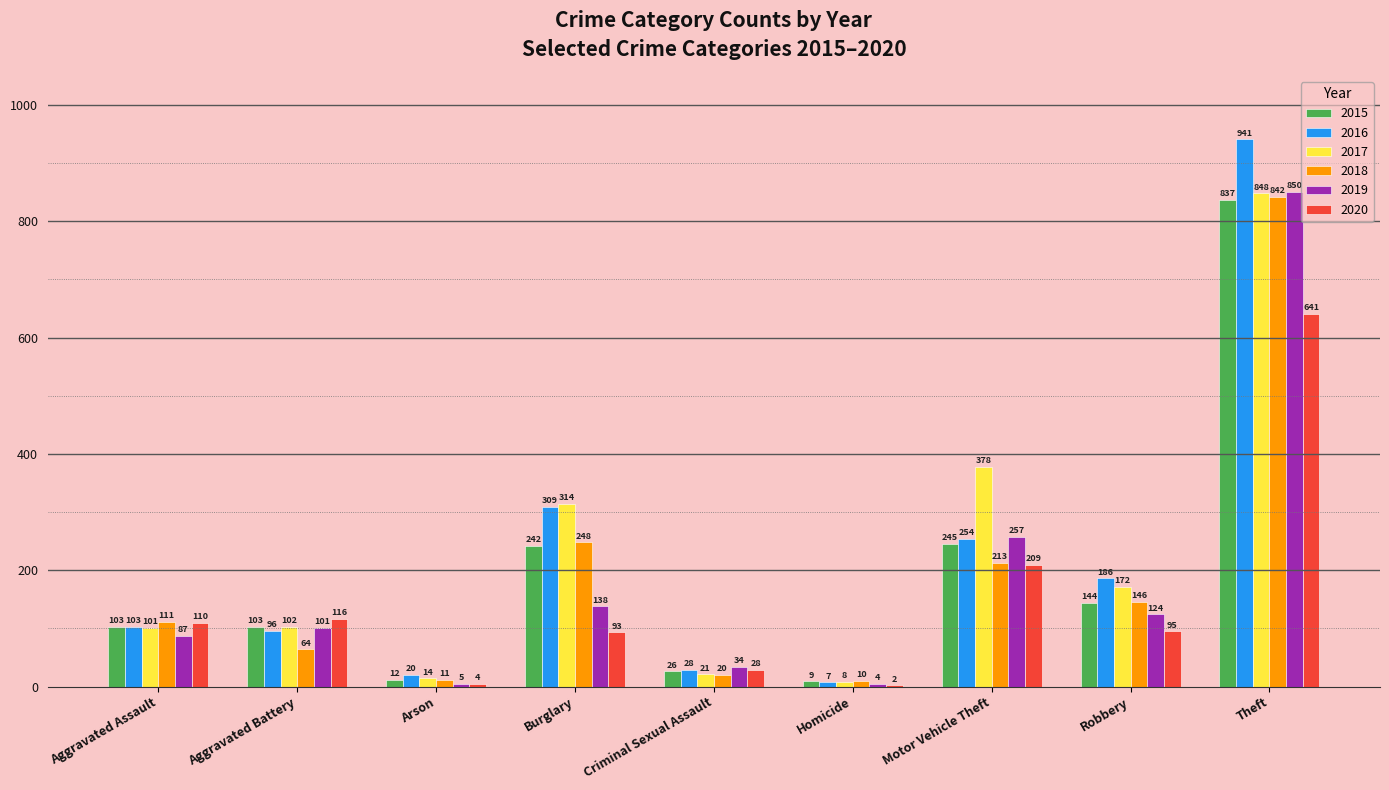

What is the sum of the 2020 values at Aggravated Assault and Criminal Sexual Assault?

138